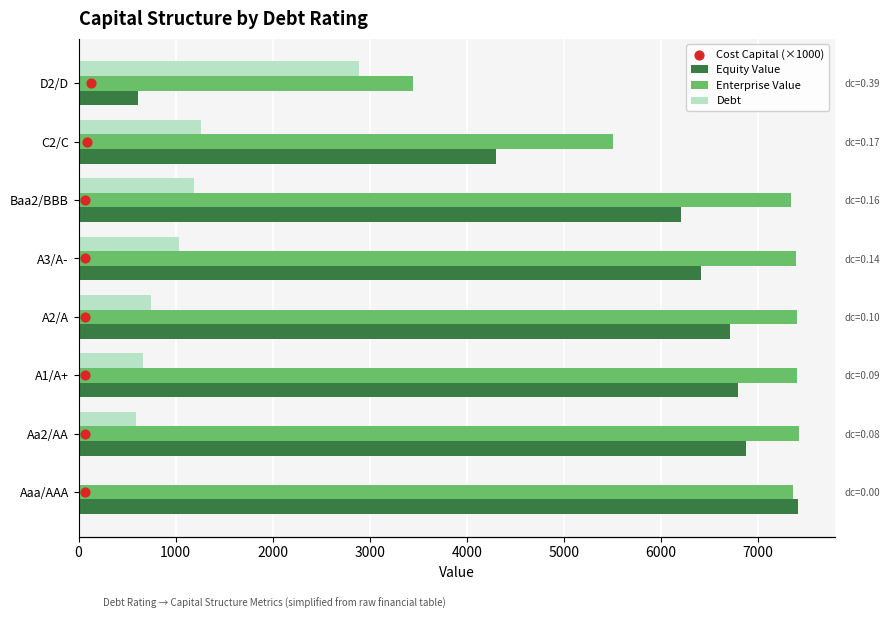

At how many categories does at least one series exceed 6293?

6